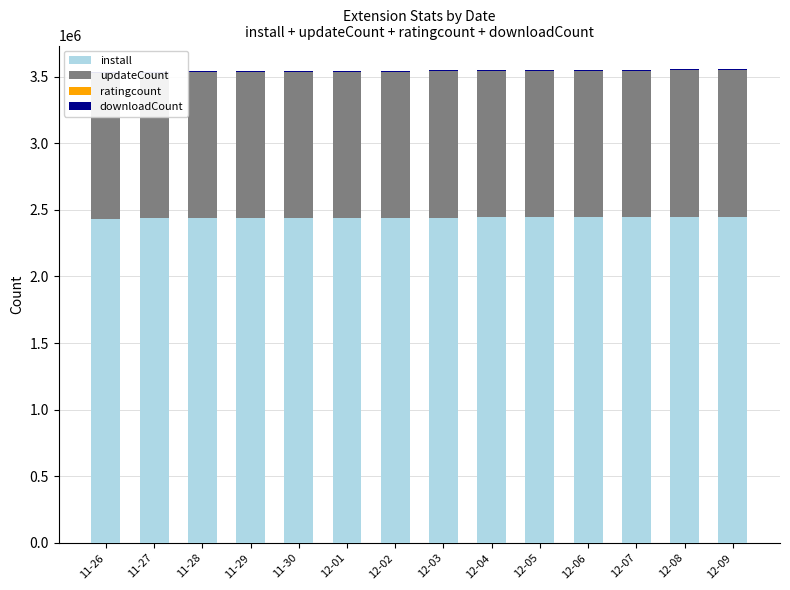

Which category has the lowest value across all series?

11-26